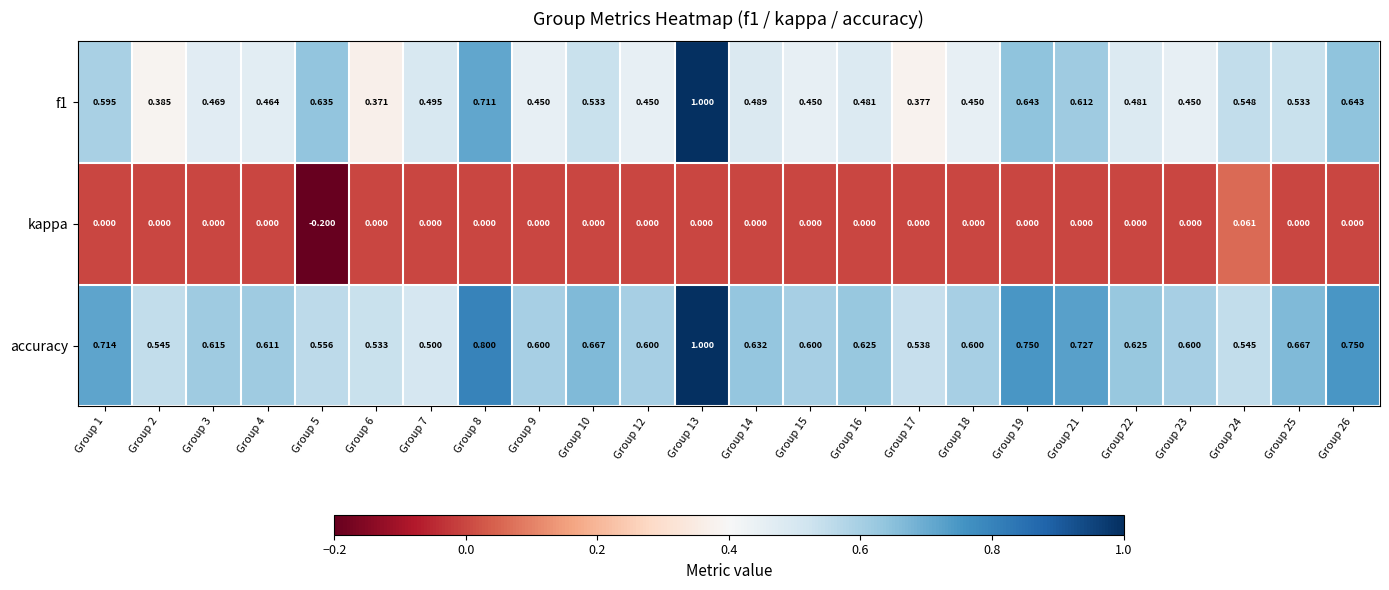

Is the value of f1 at Group 25 greater than the value of kappa at Group 22?

Yes